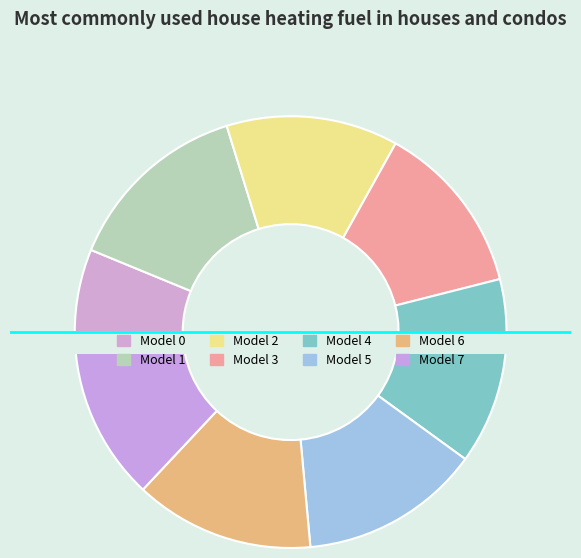

Rank the categories by value from highest to lowest.

1, 4, 5, 6, 7, 3, 2, 0